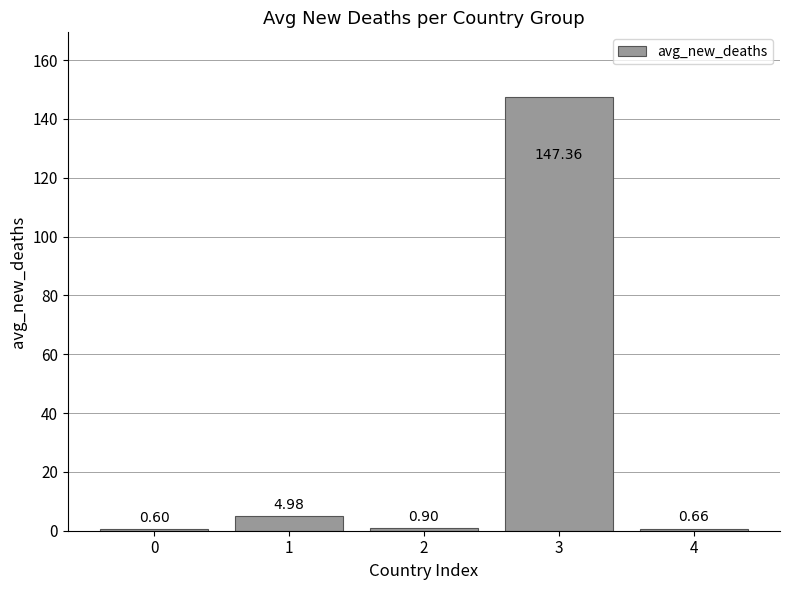

What is the value of the 1st bar from the left?

0.6